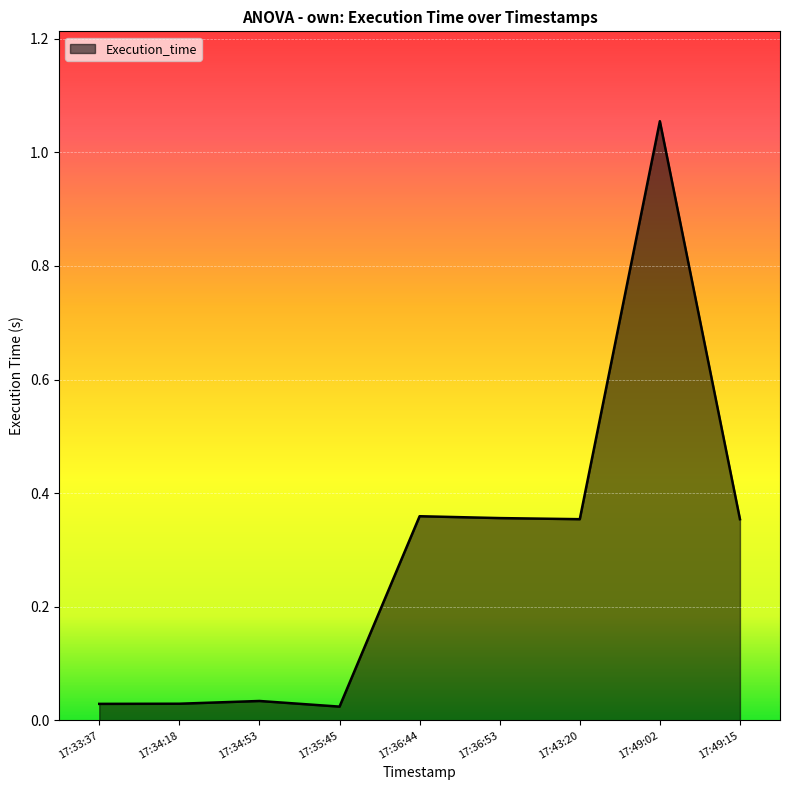

Does the chart have visible grid lines?

Yes